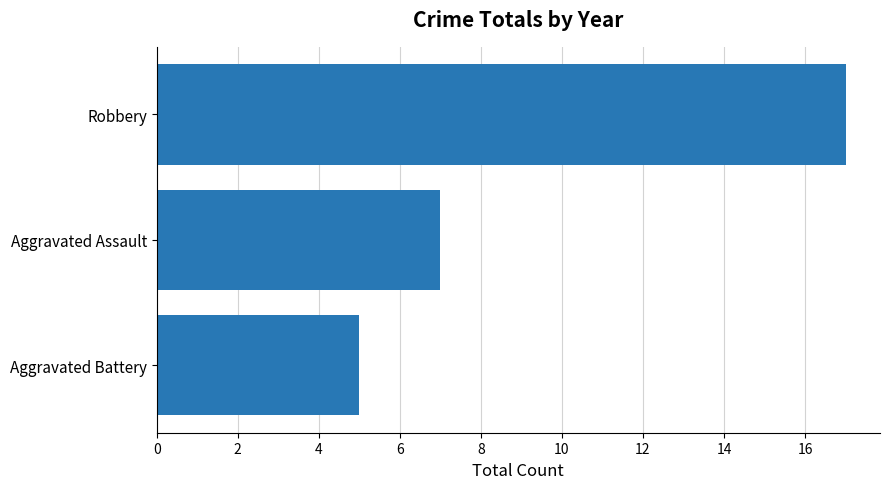

The value at Robbery is 17. True or false?

True